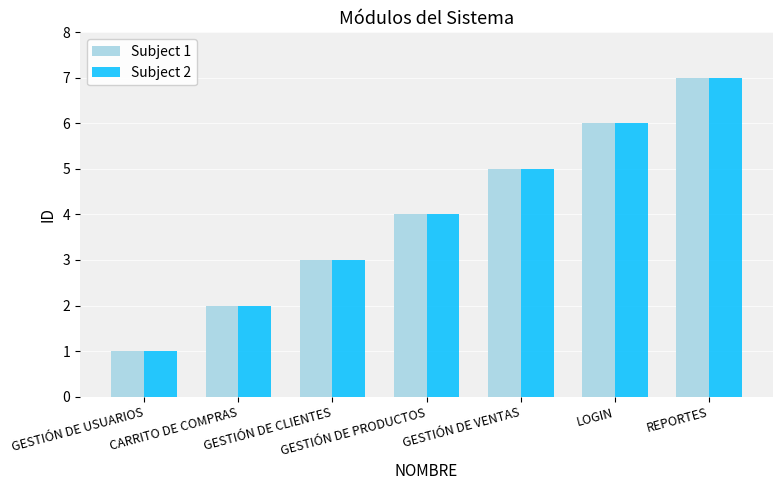

True or false: Subject 1 has a value of 5 at GESTIÓN DE VENTAS.

True